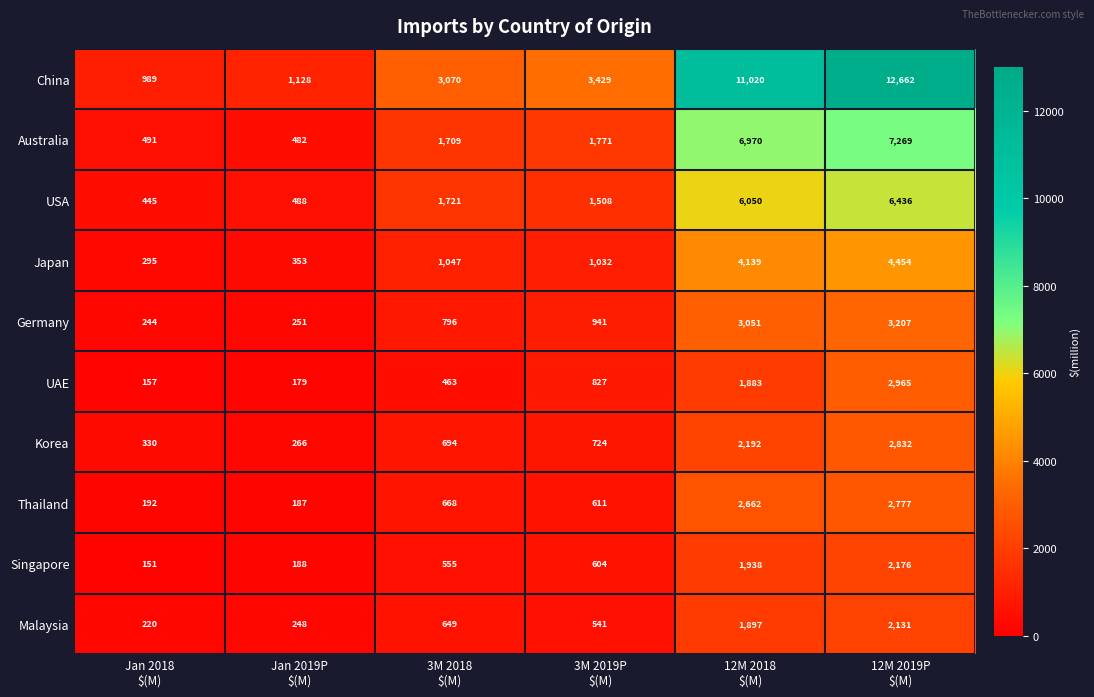

Which series has the widest spread of values?

China